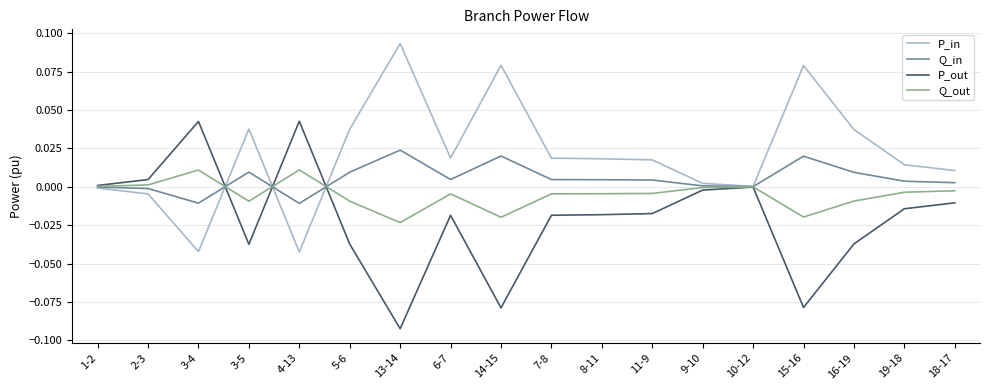

True or false: Q_in has a value of 0.0 at 13-14.

True